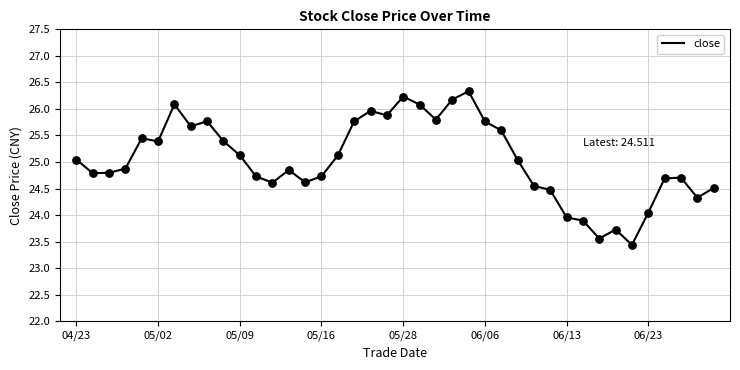

What is the maximum value shown in the chart?

26.3